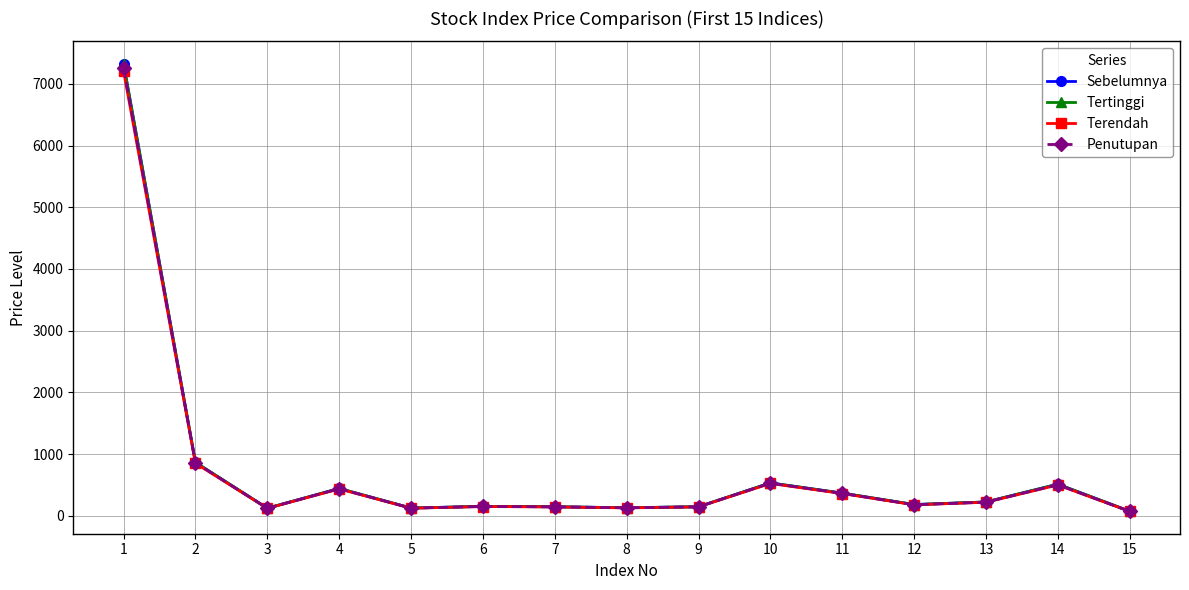

Is it true that Tertinggi equals 225.1 at 13?

True